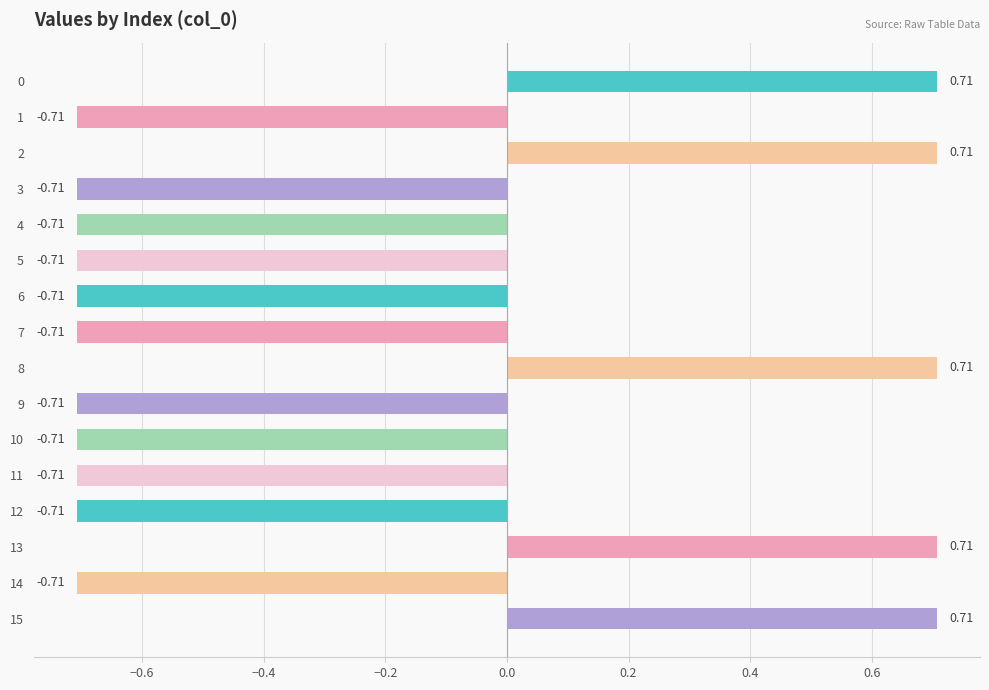

Which has a higher value, 13 or 12?

13